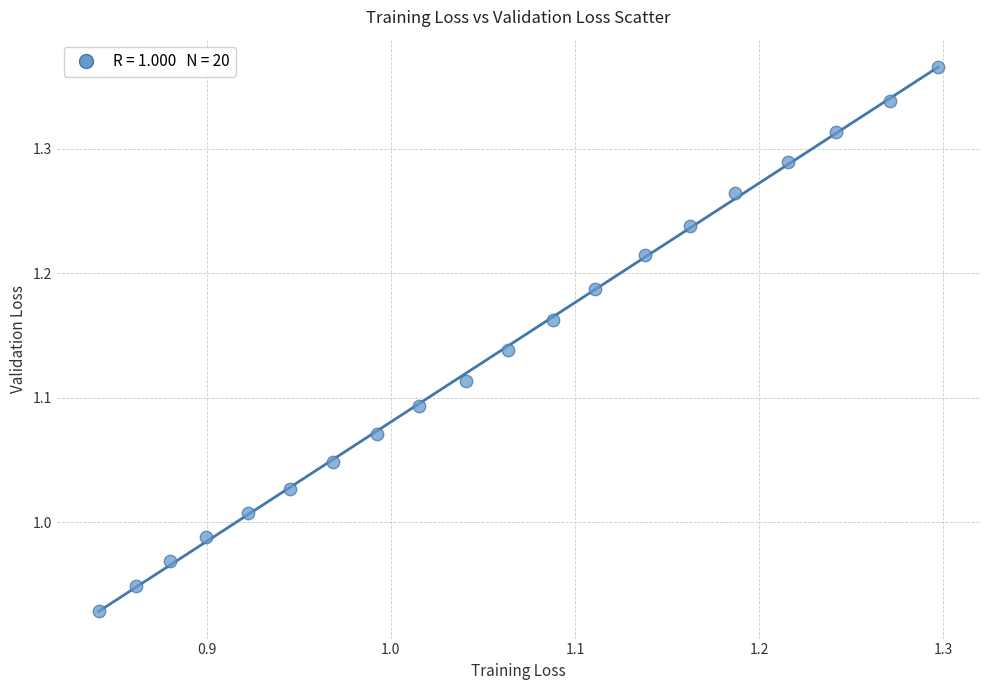

What is the range of Y values (max minus min)?

0.4